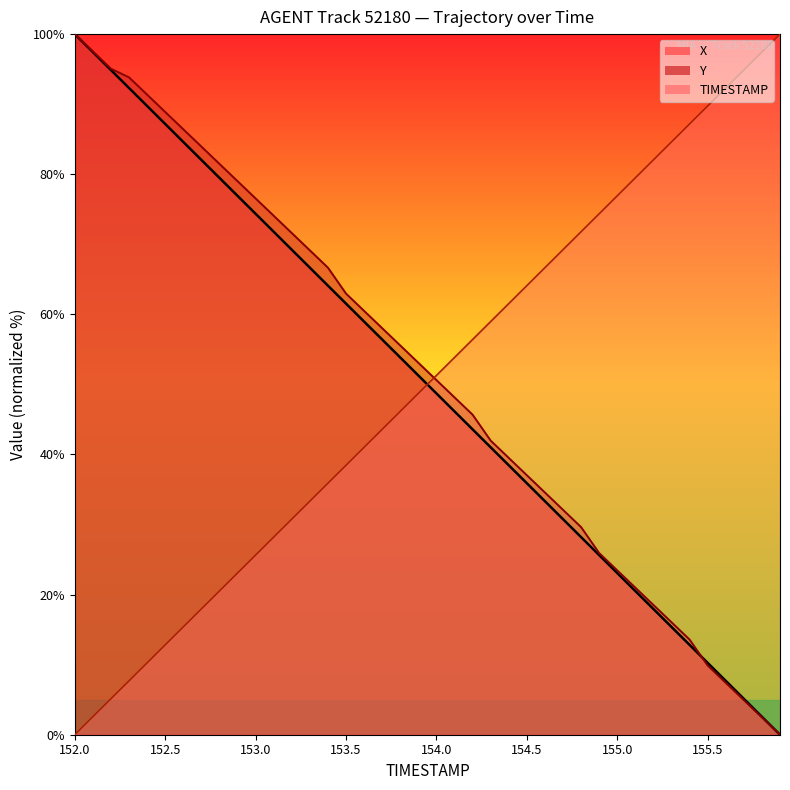

Which series changed the most between 154.6 and 155.1?

Y